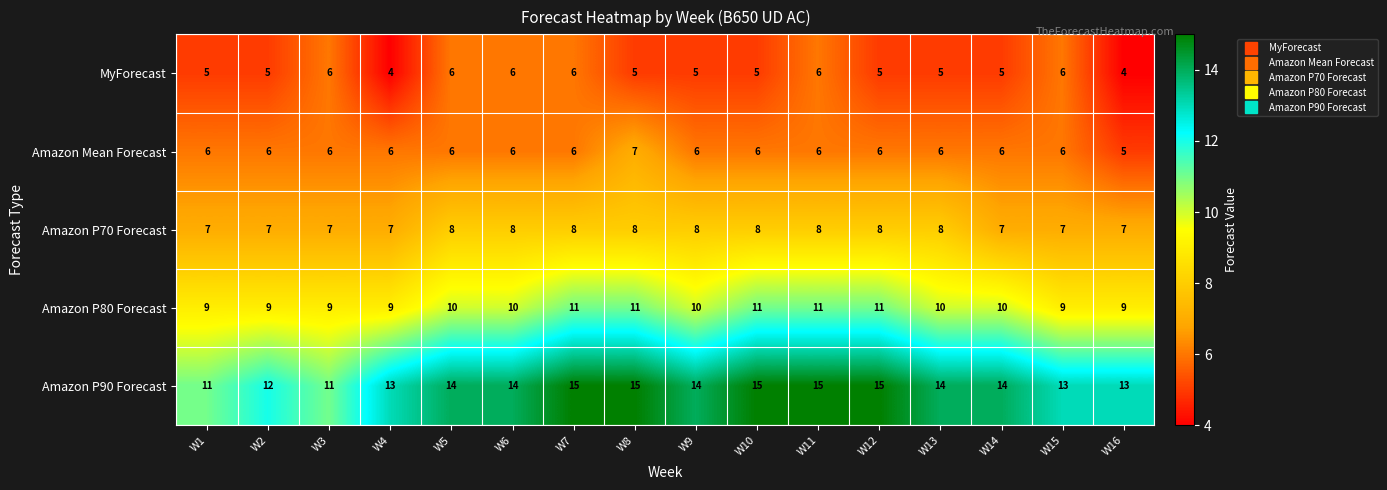

True or false: Amazon P80 Forecast has a value of 17 at W5.

False